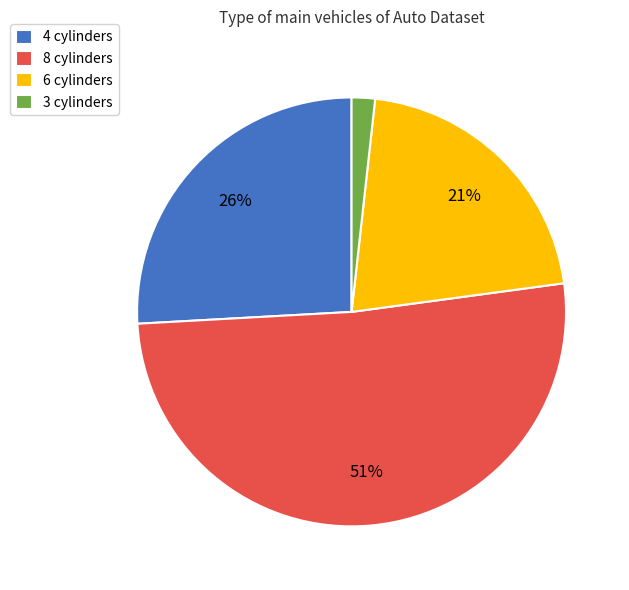

Count the number of slices in the pie.

4